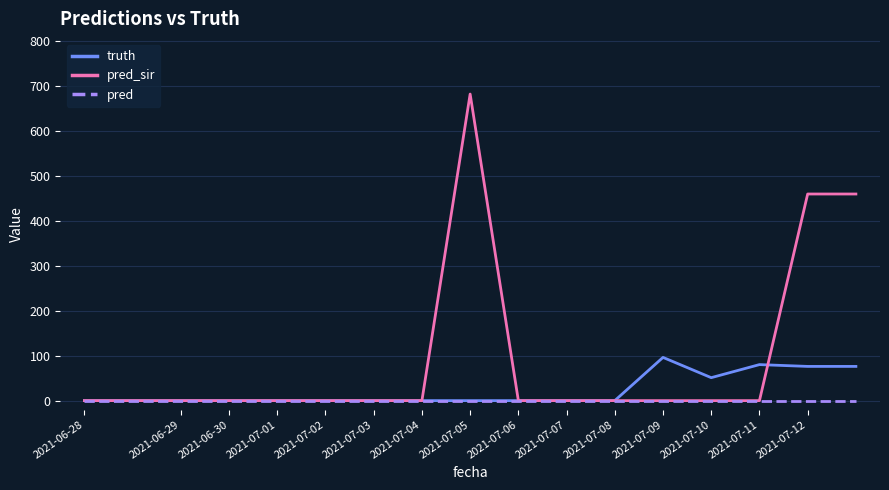

What are all the series names shown in the legend?

truth, pred_sir, pred